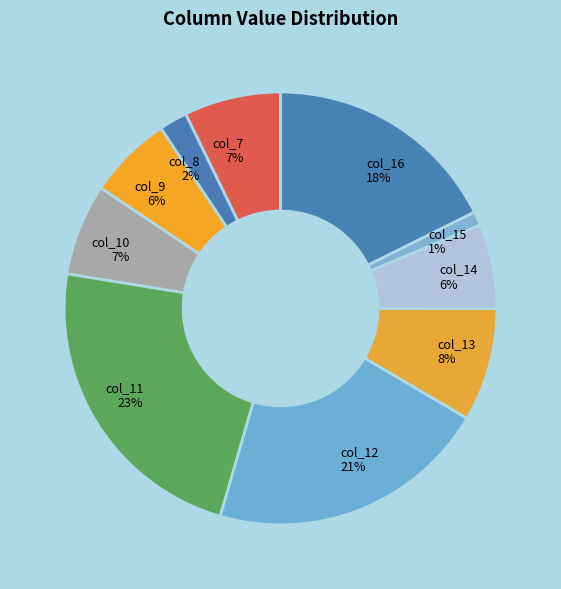

To the nearest percent, what percentage of the pie is col_15?

1%